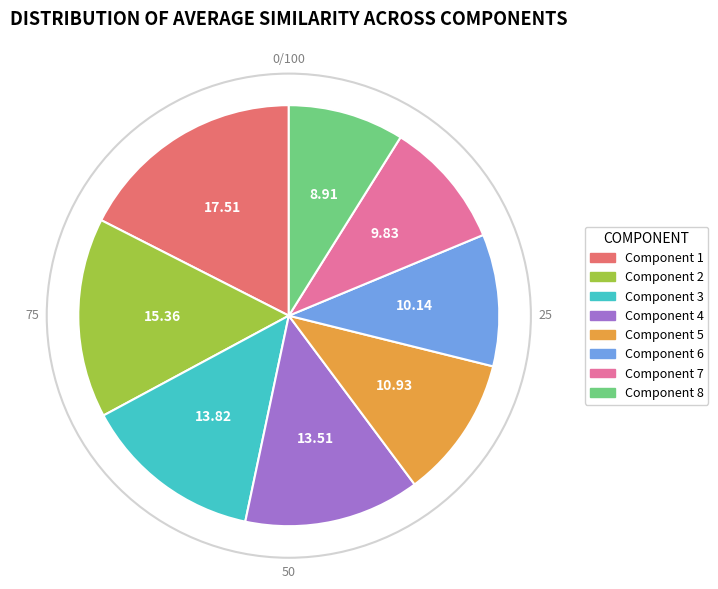

Which category has the biggest portion of the pie?

Component 1